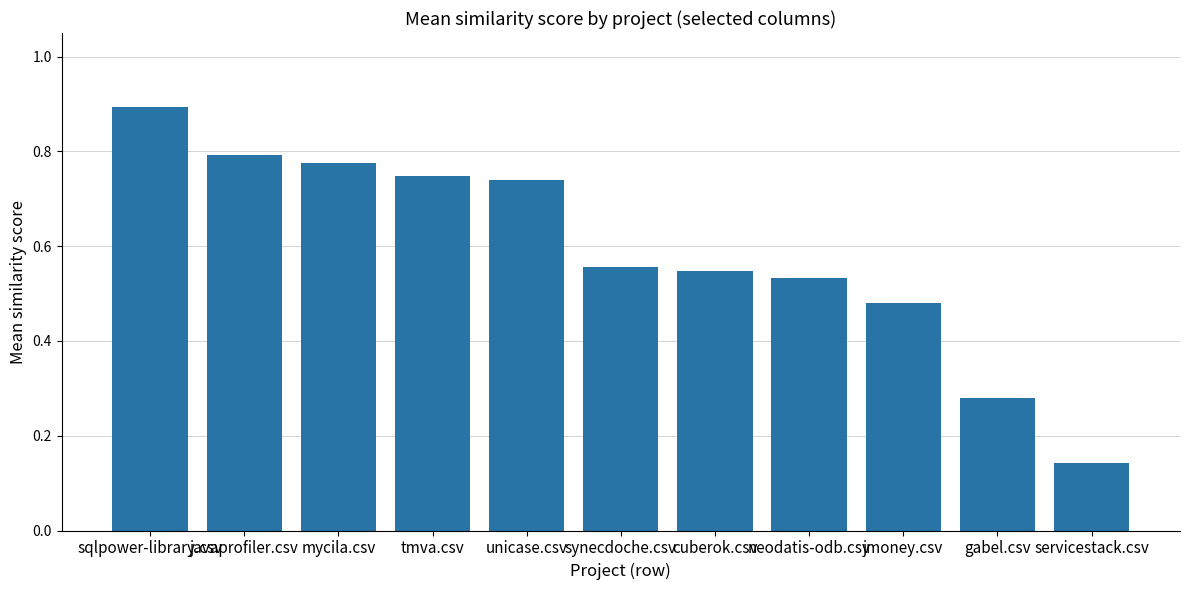

Between jmoney.csv and unicase.csv, which is larger?

unicase.csv